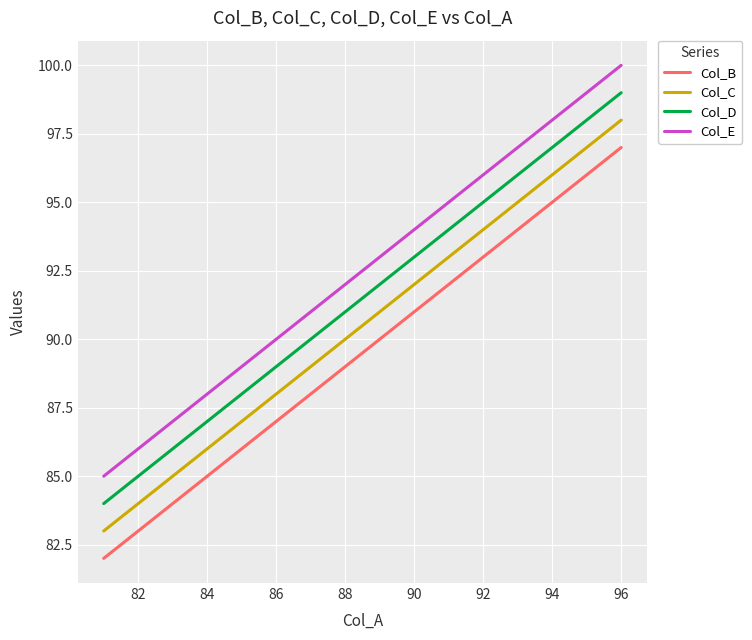

What is the highest value of the Col_B series?

97